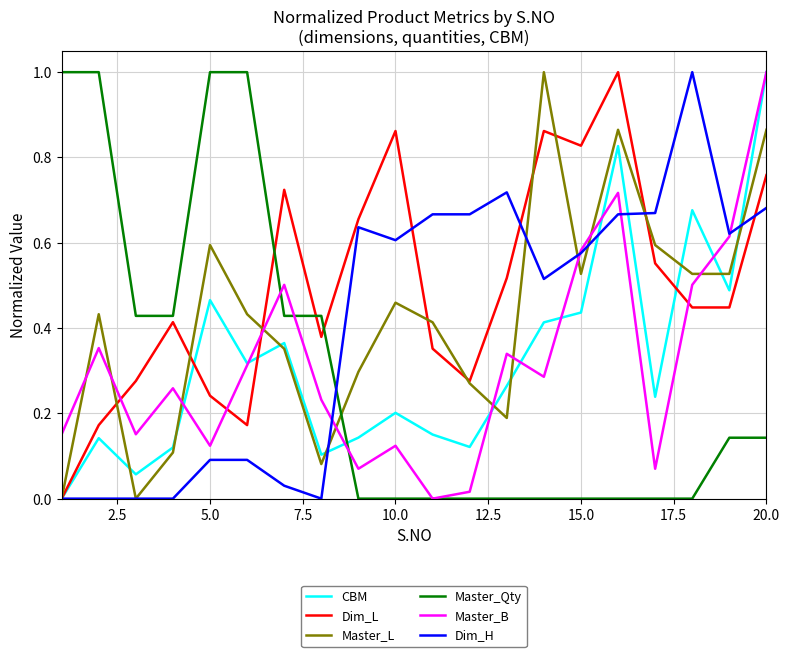

What is the greatest value displayed?

1.0